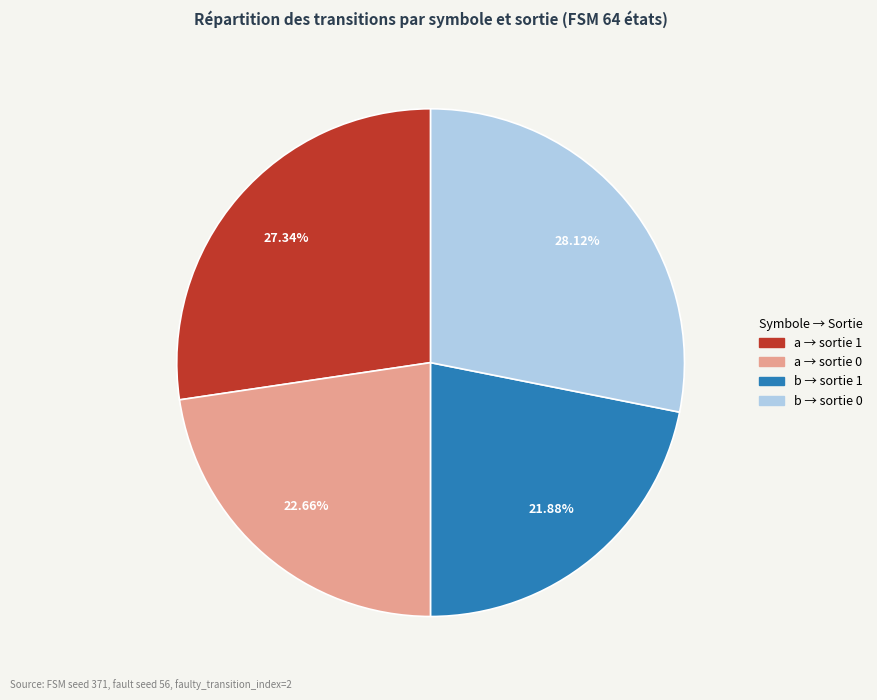

Is there a majority slice in this chart?

No